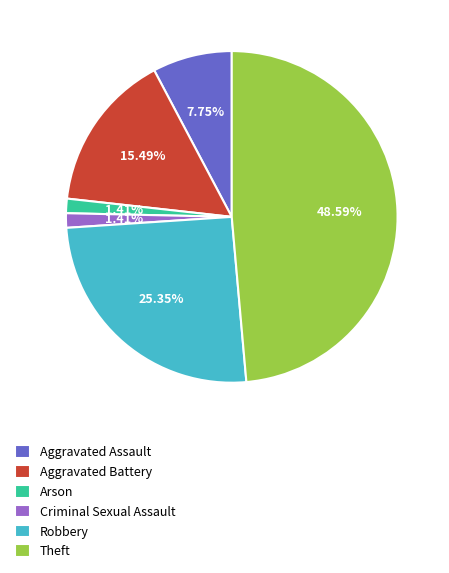

Between Aggravated Assault and Robbery, which is larger?

Robbery